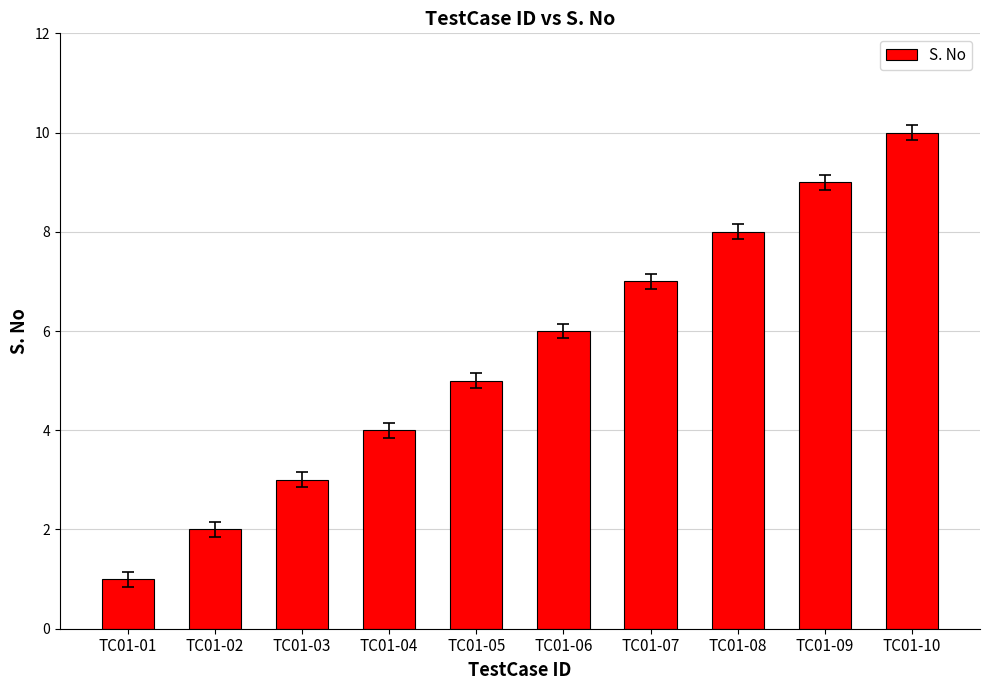

What is the greatest value displayed?

10